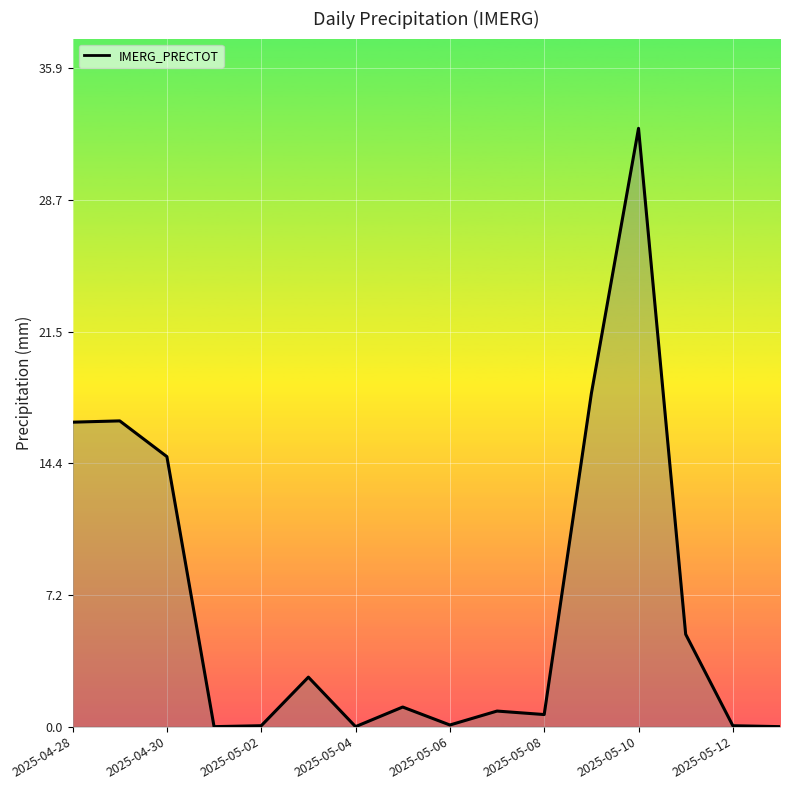

What is the difference between the maximum and second lowest values?

32.6